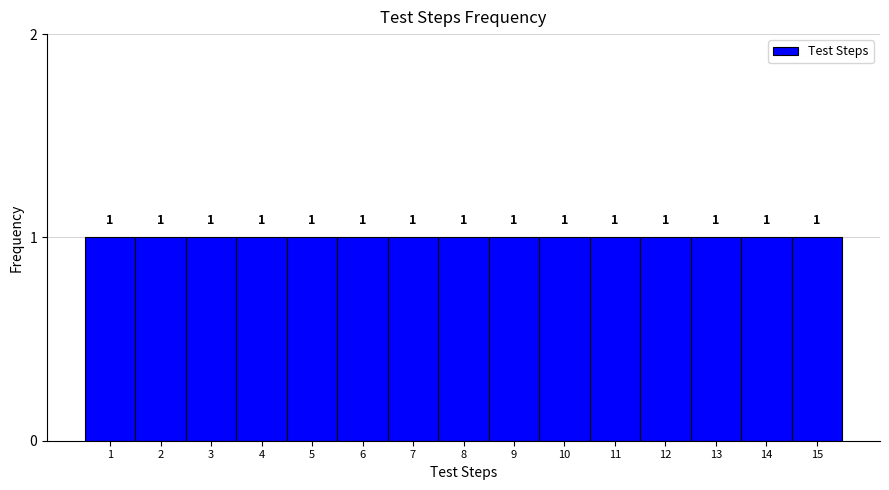

What is the height of the bar covering 14.5 to 15.5 on the x-axis?

1